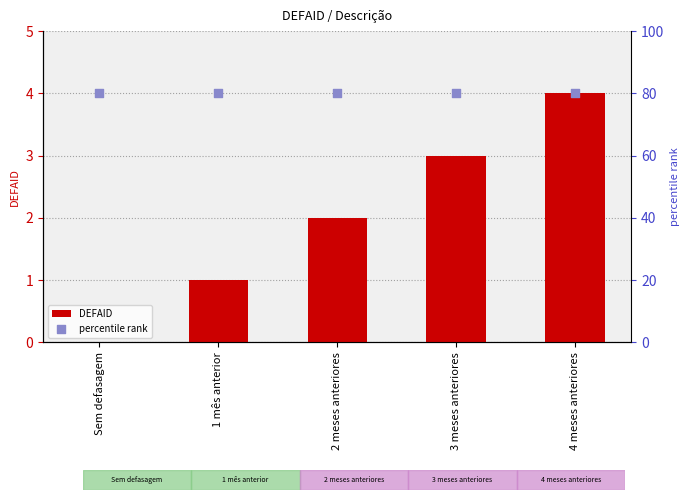

At how many categories does at least one series exceed 45?

5